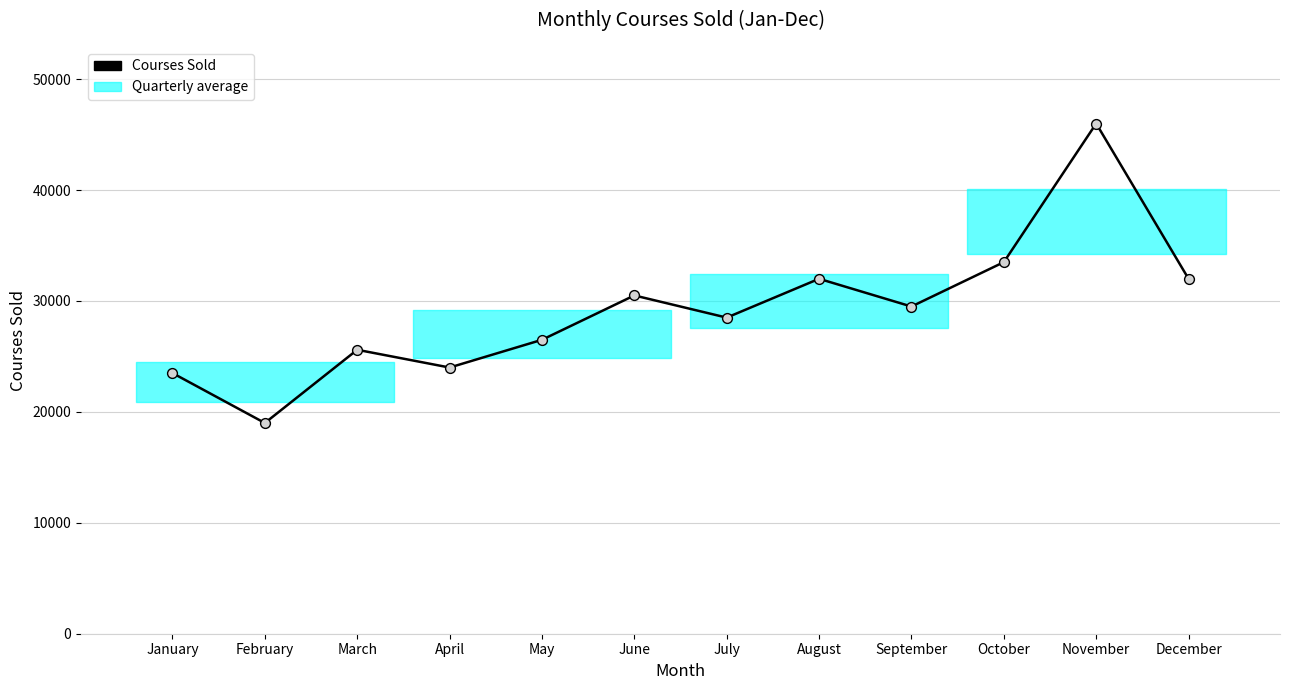

Between October and January, which is larger?

October